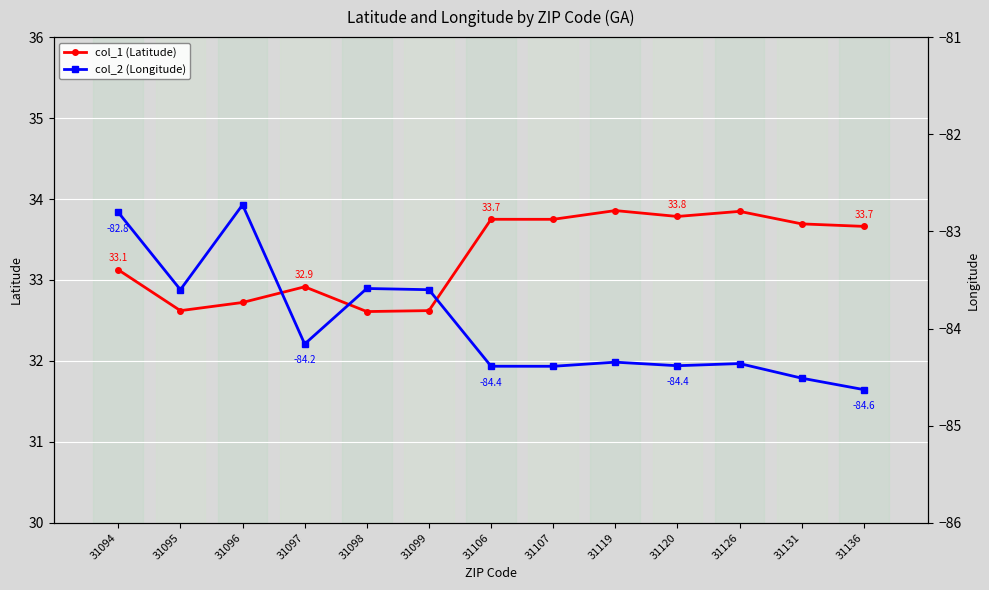

Which series has the largest total across all categories?

col_1 (Latitude)